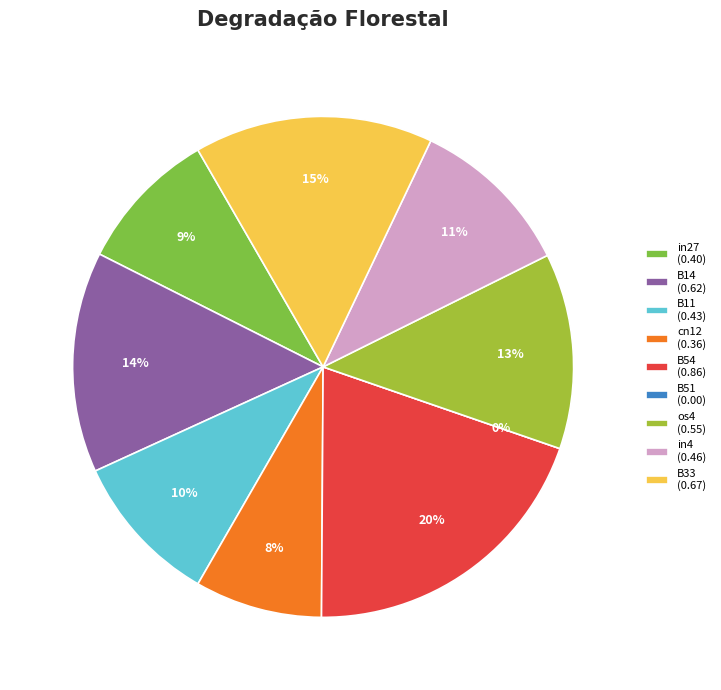

Is it true that B33 is 15% of the pie?

True